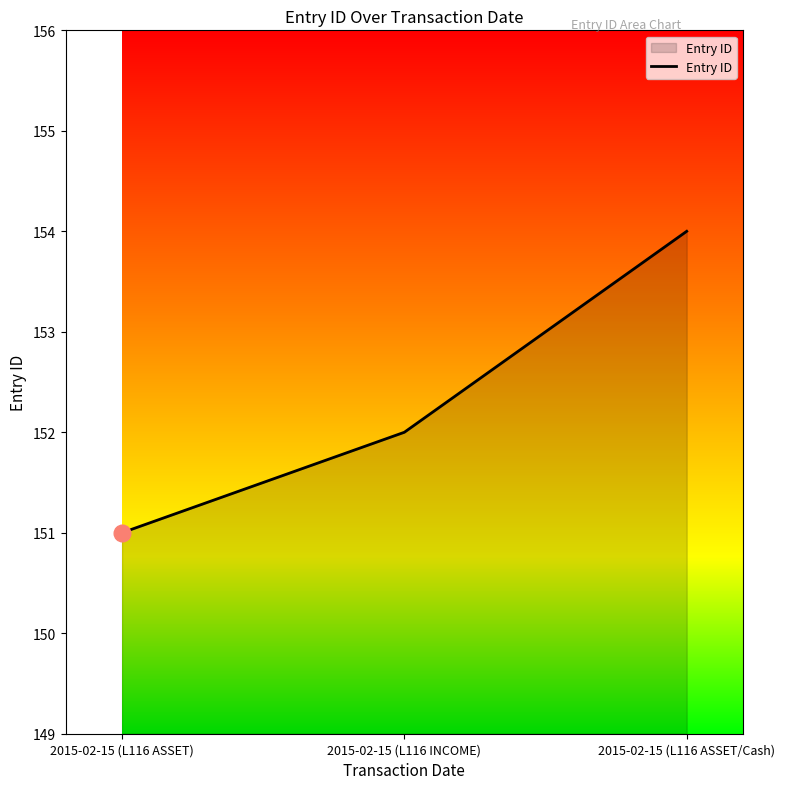

At which category does the chart reach its minimum across all series?

2015-02-15 (L116 ASSET)